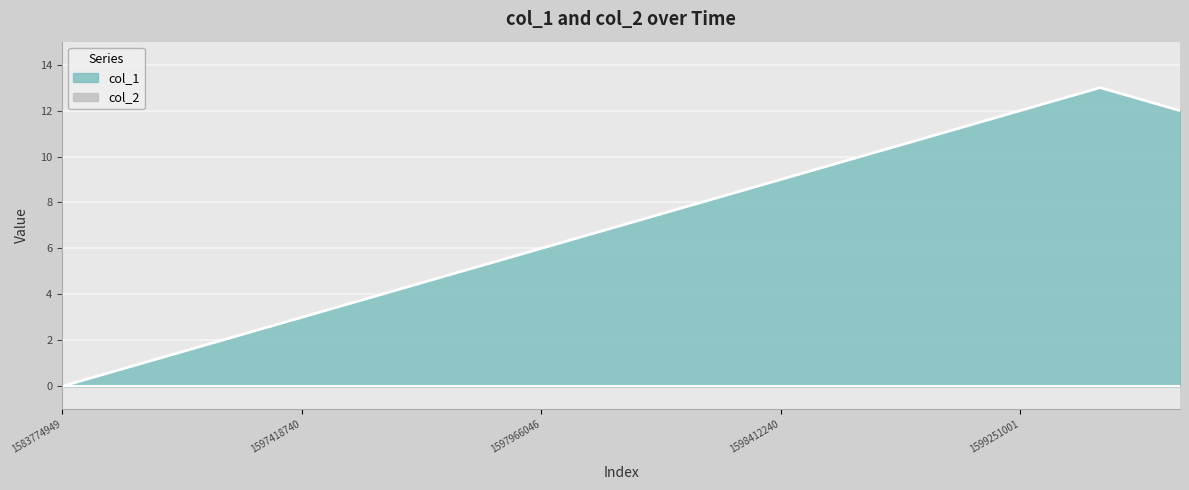

Approximately how many times larger is the value at 1597966046 compared to 1599078269?

0.5